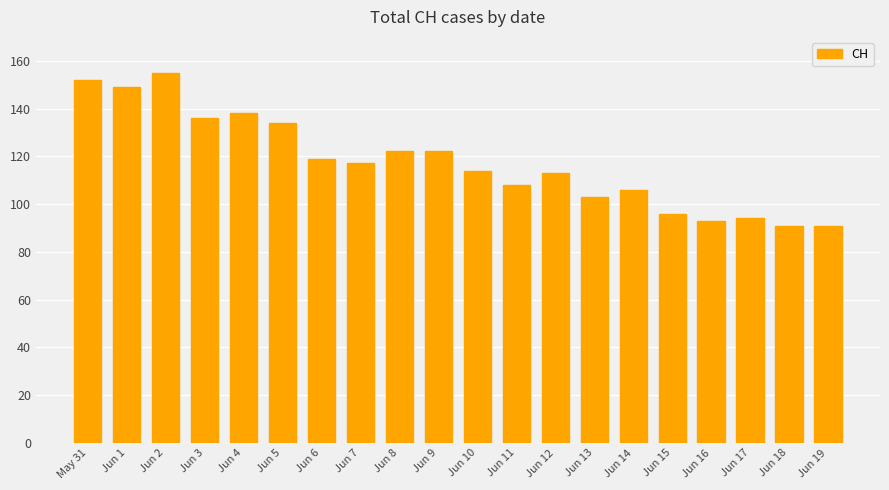

What is the greatest value displayed?

155